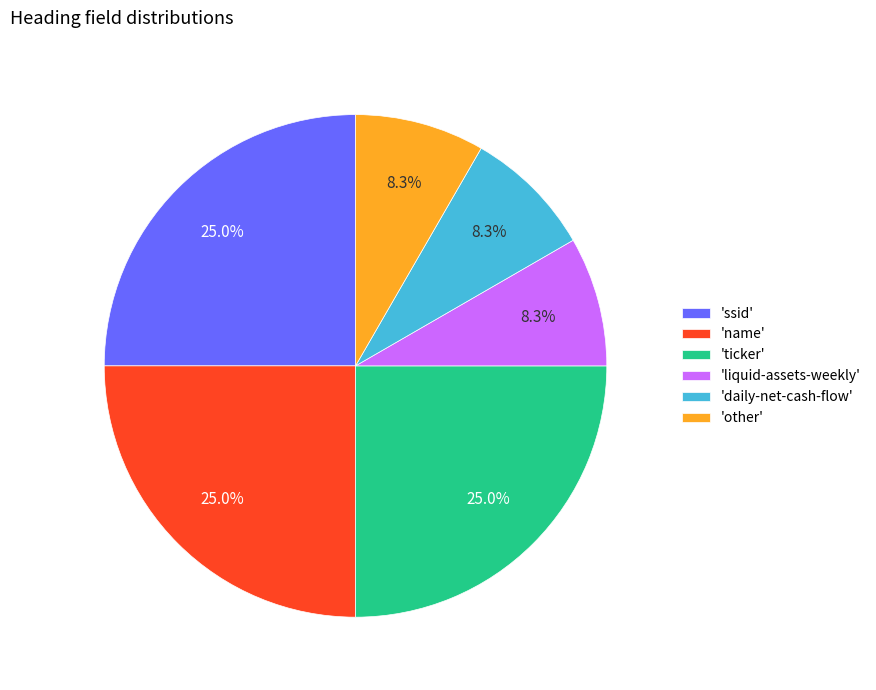

What is the ratio of the value at 'liquid-assets-weekly' to the value at 'name'?

0.3